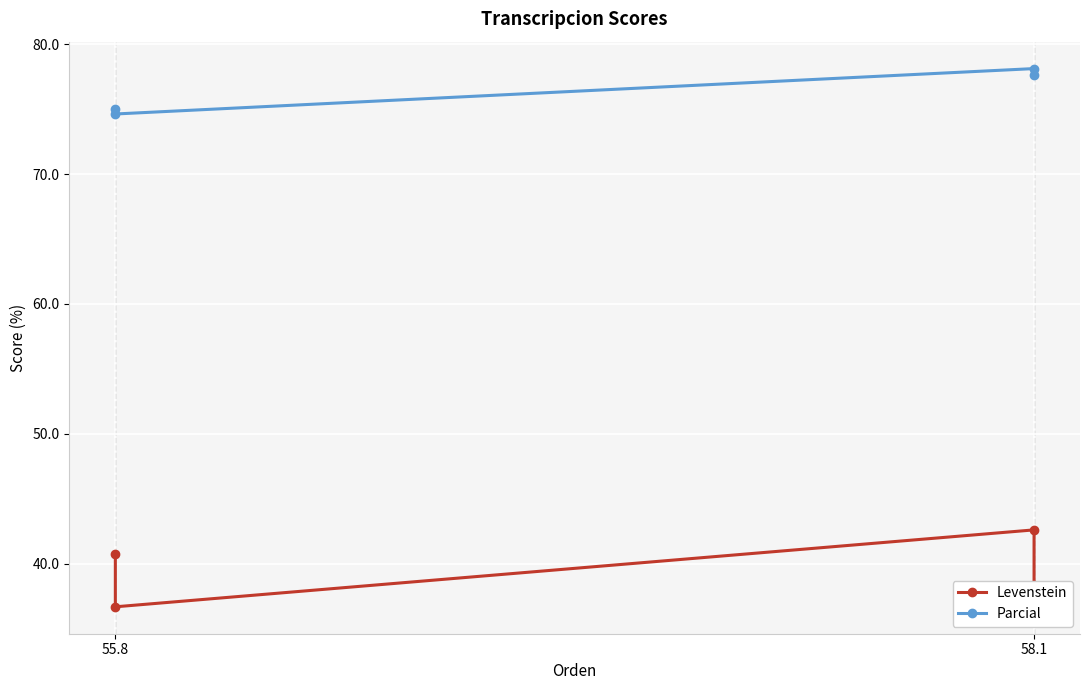

How many lines are shown in the chart?

2